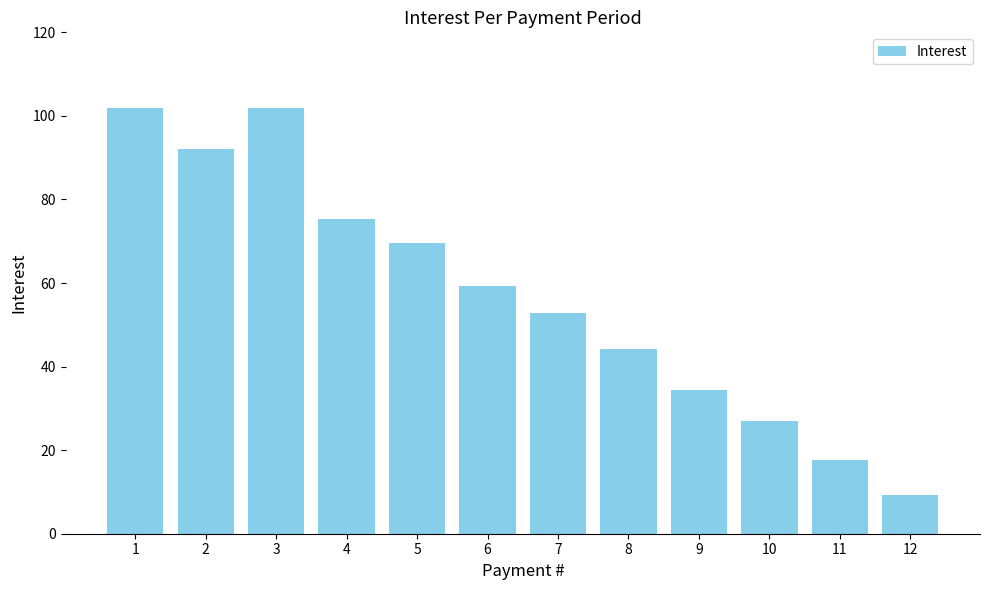

Approximately how many times larger is the value at 12 compared to 6?

0.2